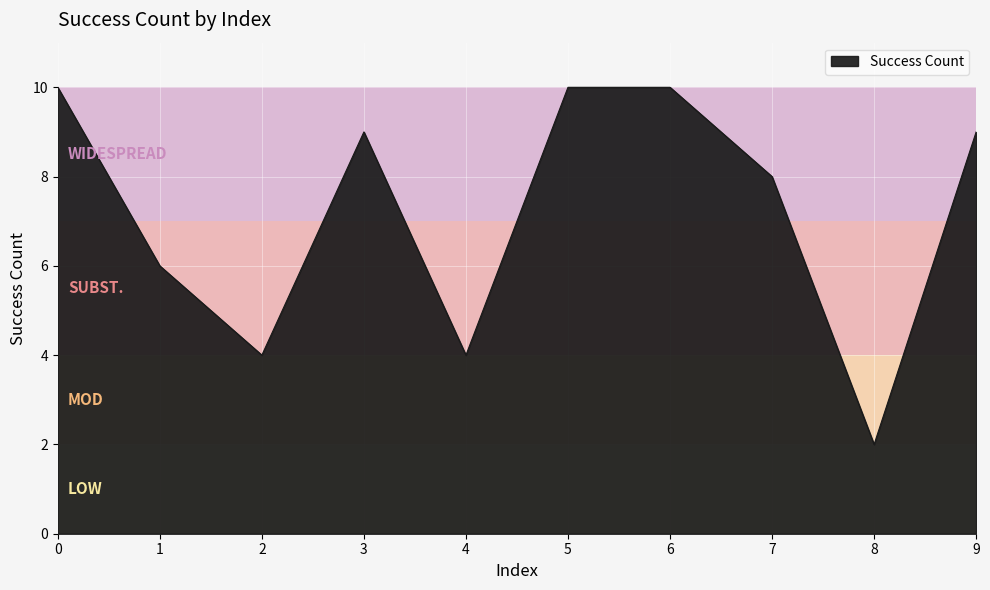

What is the sum of the values at 4 and 9?

13